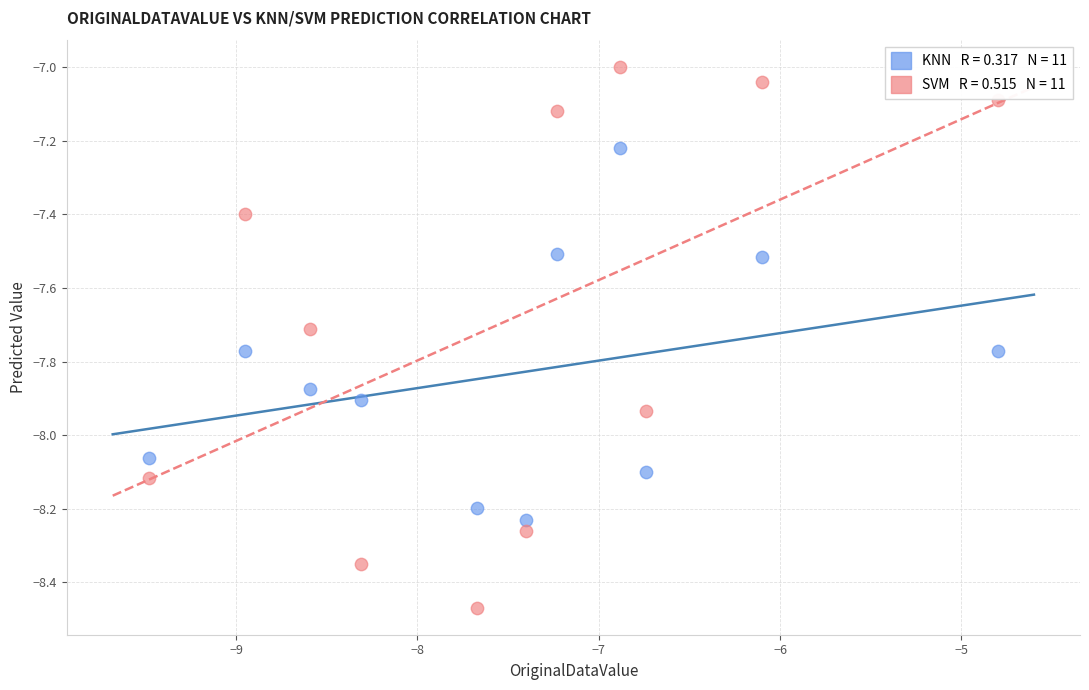

Across all data points, what is the range of Y values (max minus min)?

1.5